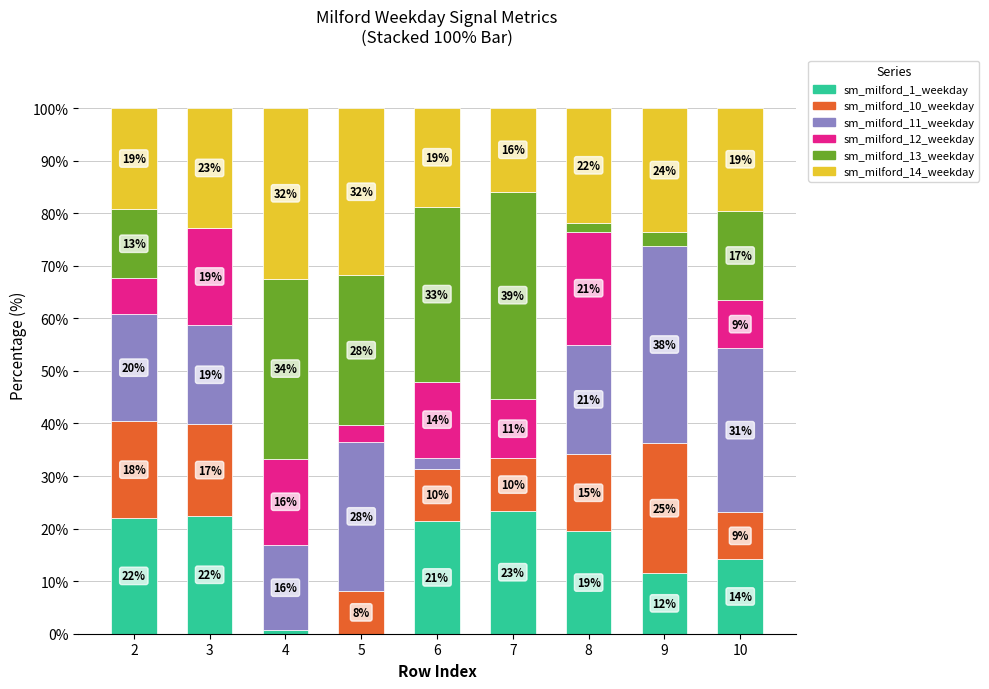

True or false: sm_milford_10_weekday has a value of 10.0 at 6.

True